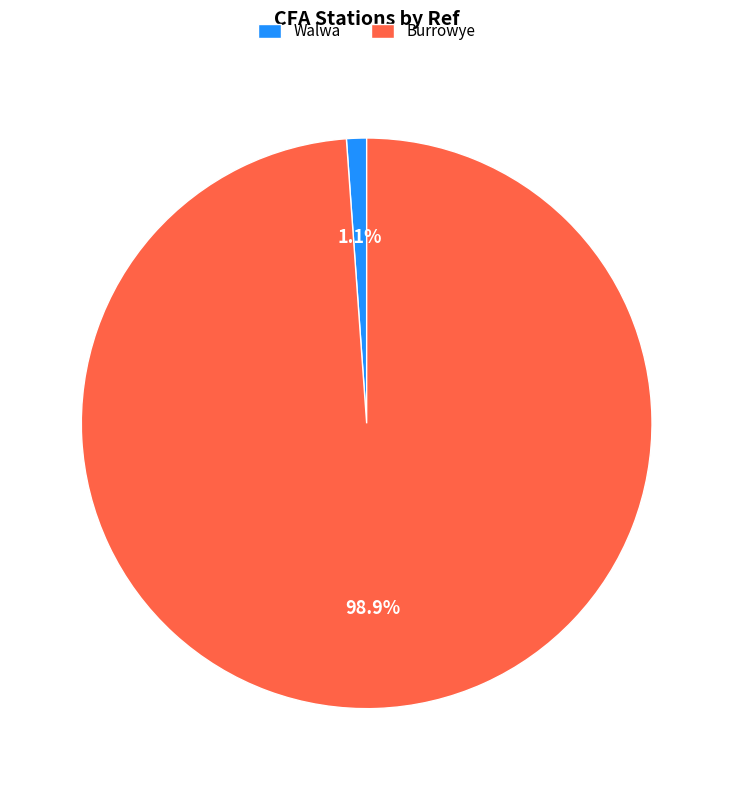

To the nearest percent, what is the average slice percentage?

50%